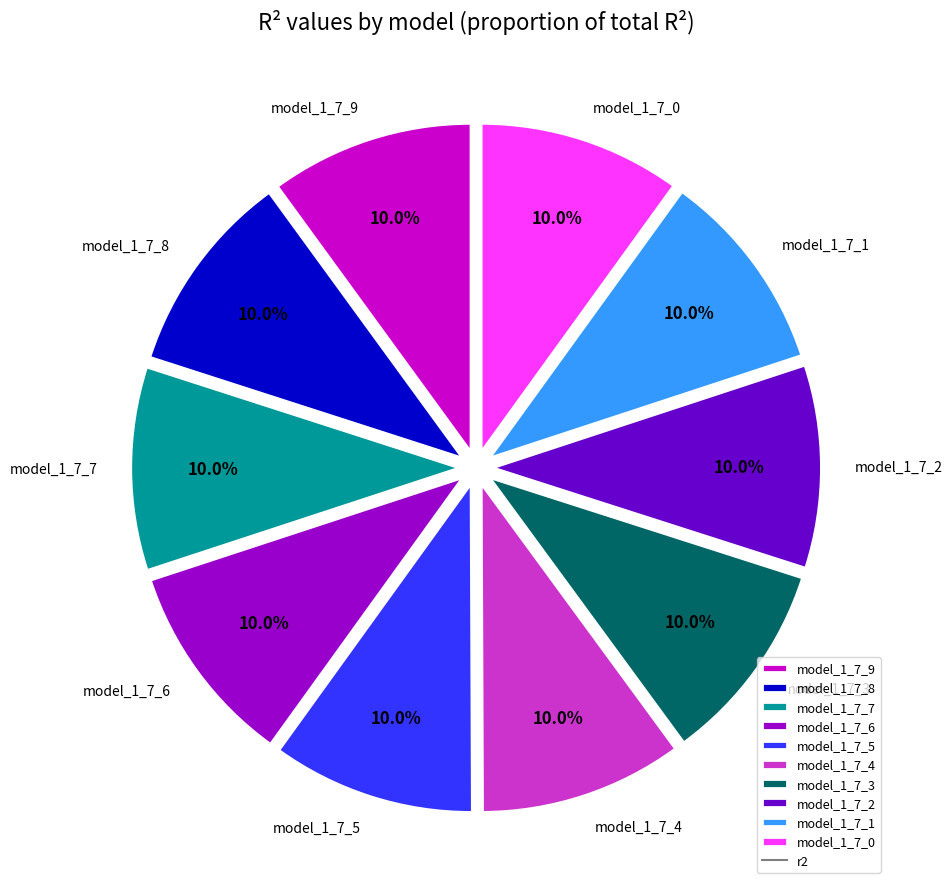

Count the number of slices in the pie.

10